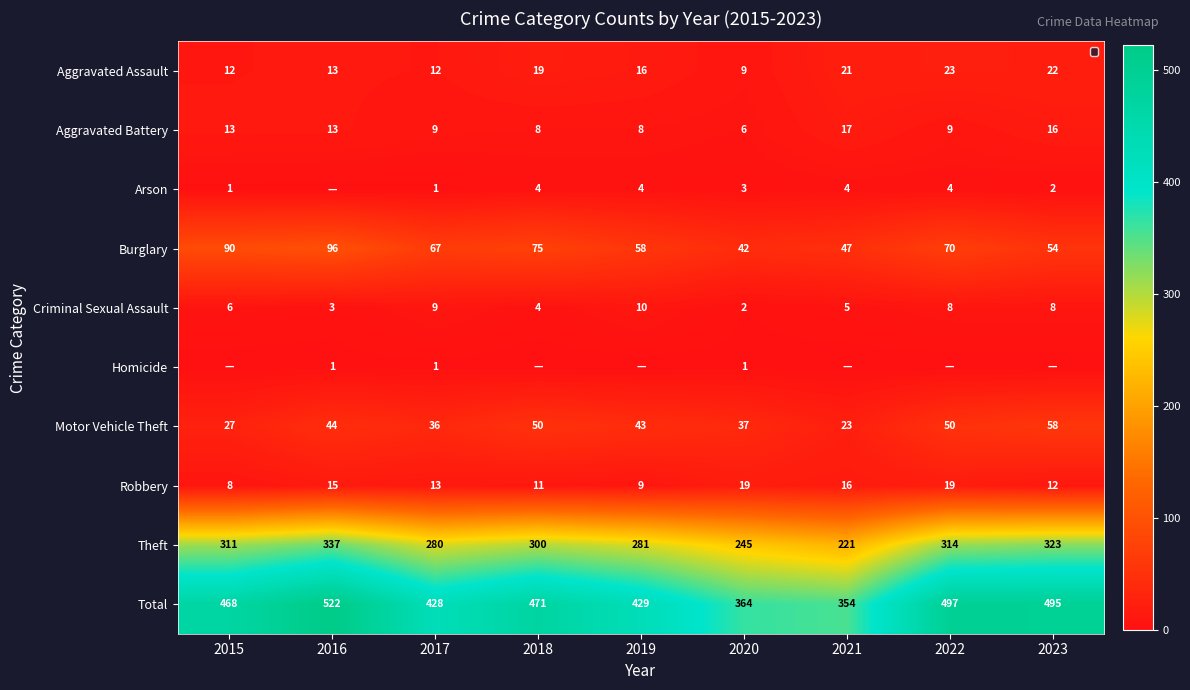

At which label does Aggravated Battery reach its peak?

2021